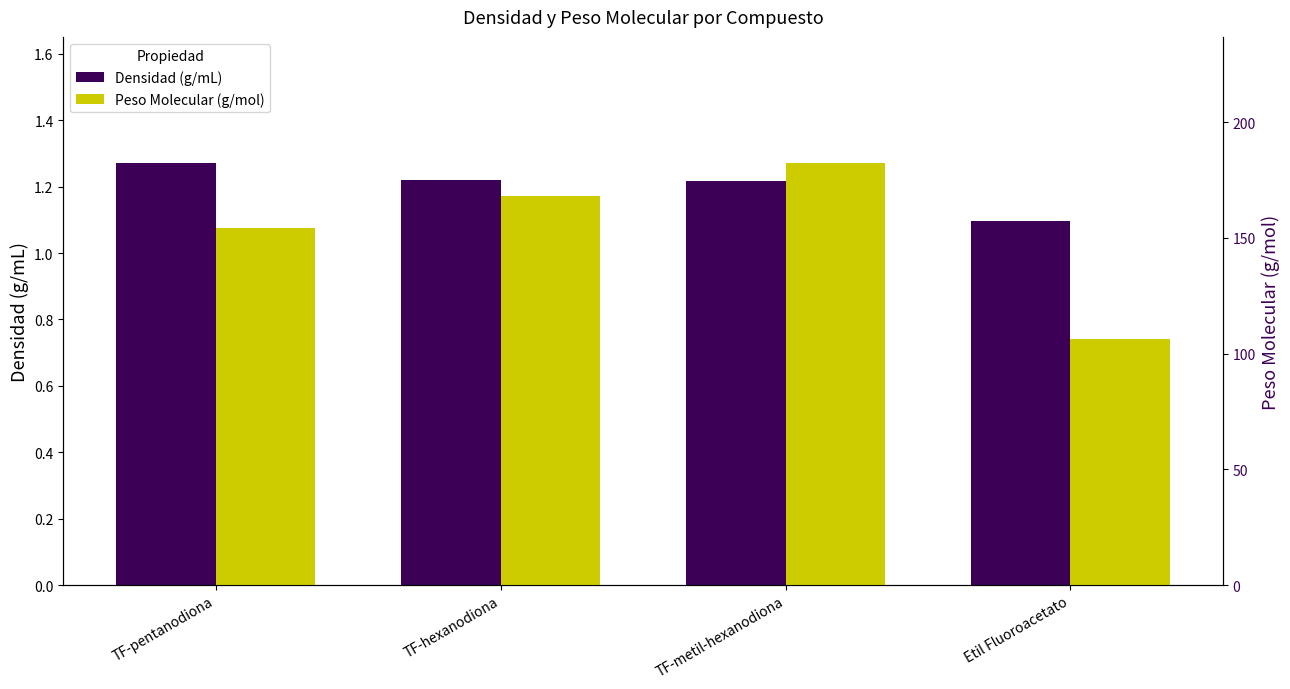

True or false: Densidad (g/mL) has a value of 1.2 at TF-metil-hexanodiona.

True